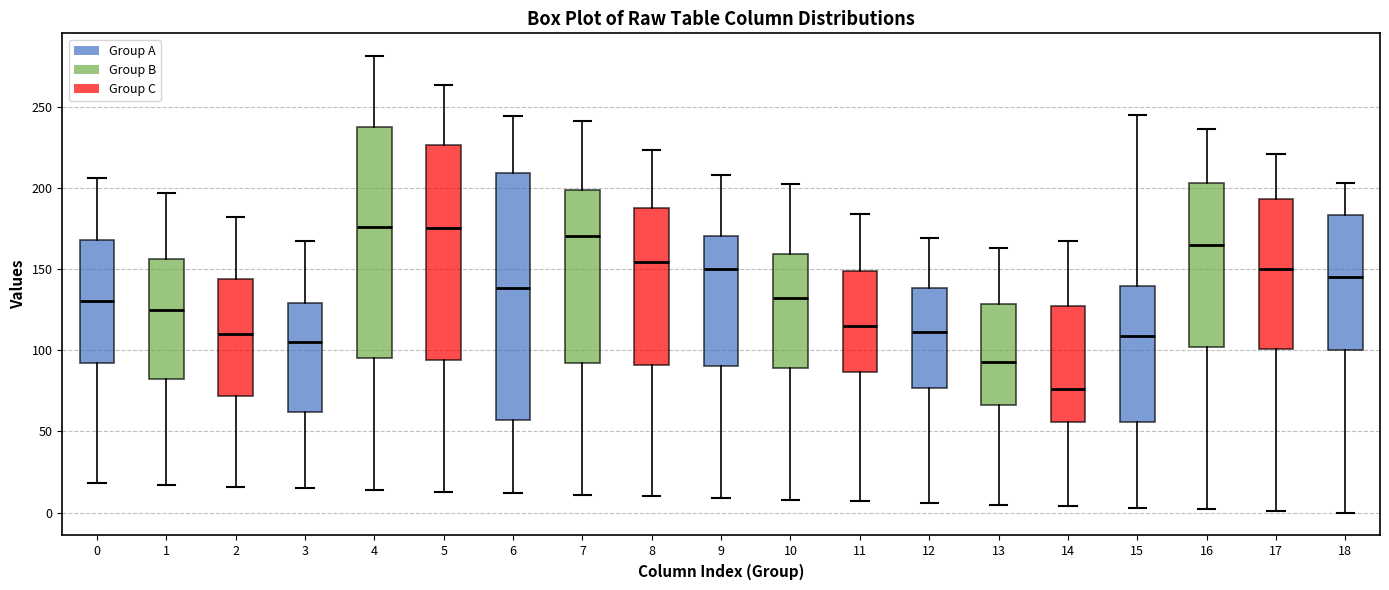

Comparing the boxes themselves (not the whiskers), which one is the tallest?

6